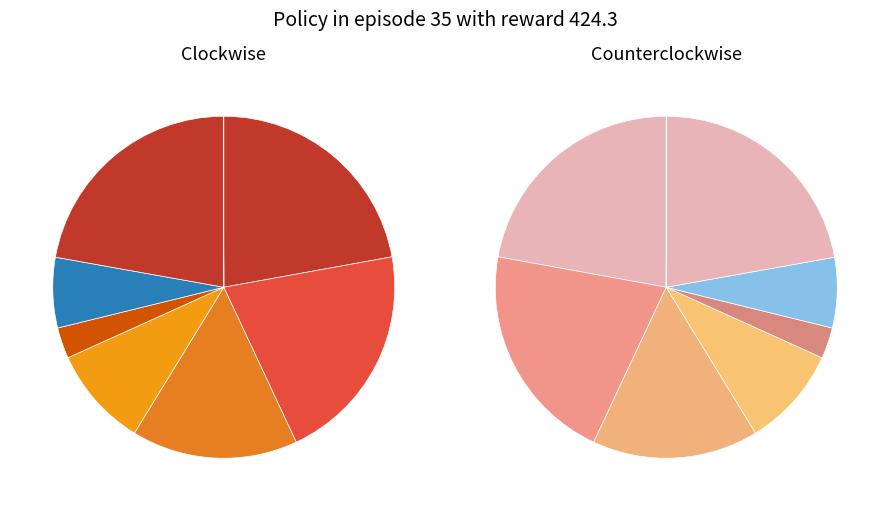

Combined, do SNAC and KMNC account for over 50%?

No